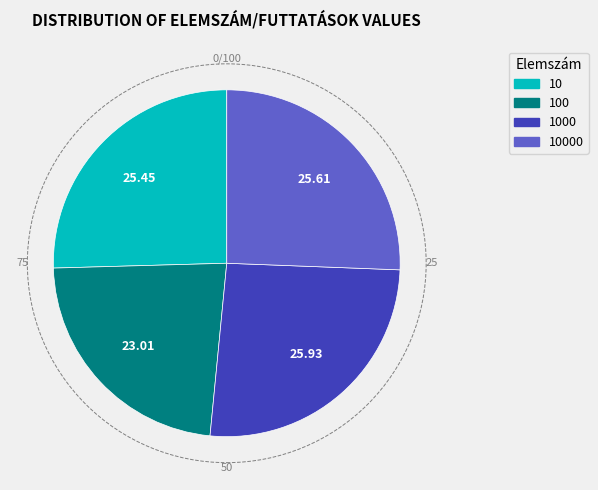

Is there a majority slice in this chart?

No